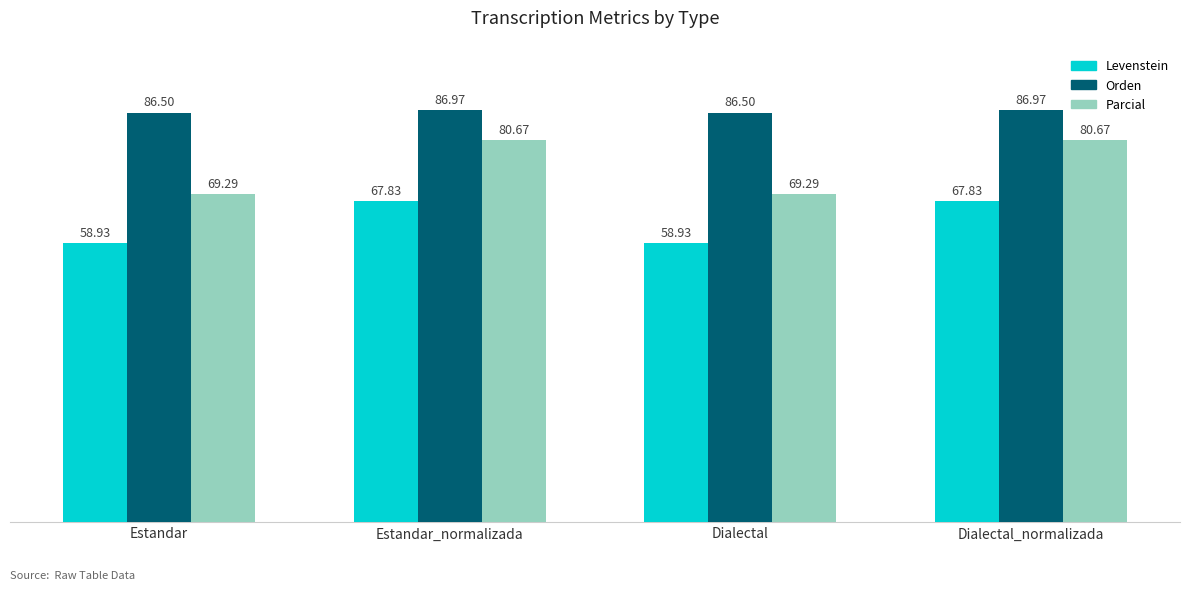

Which series has the widest spread of values?

Parcial